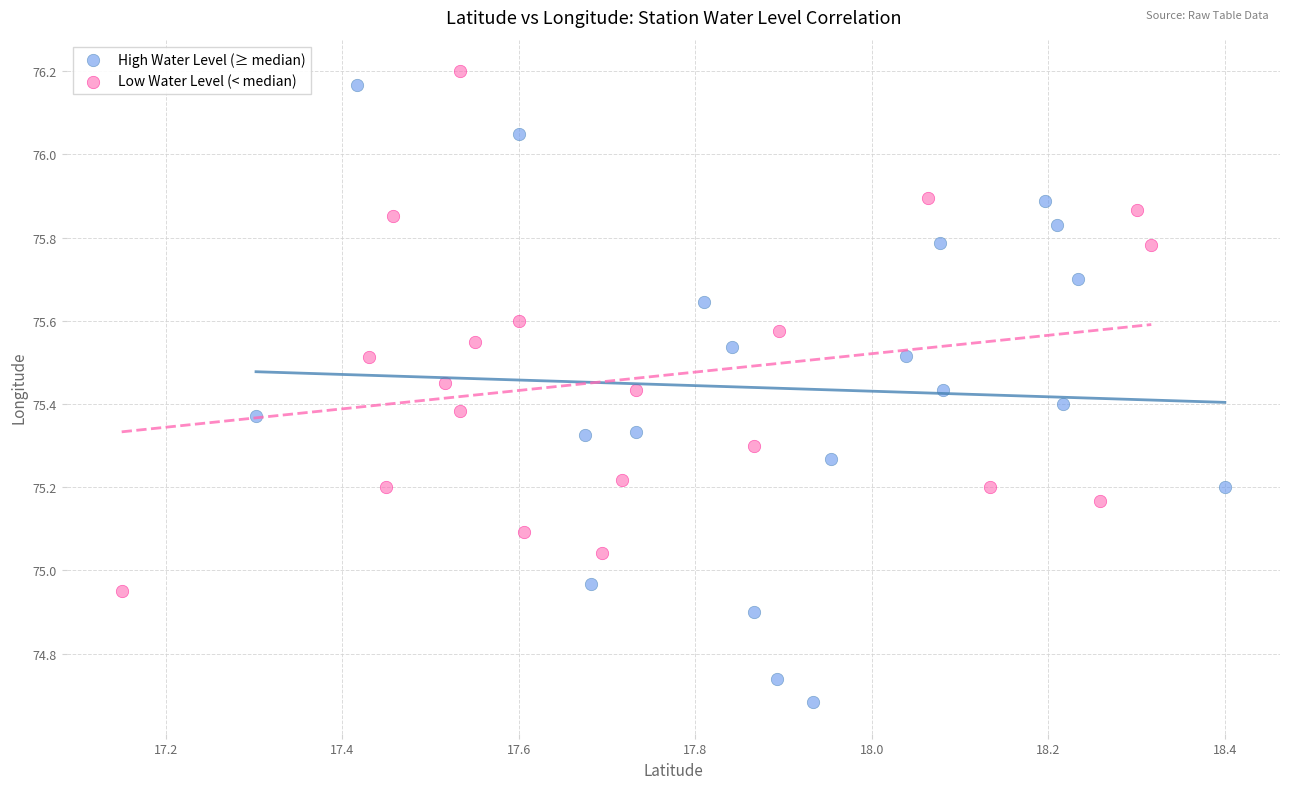

Which series contains the highest Y value?

Low Water Level (< median)